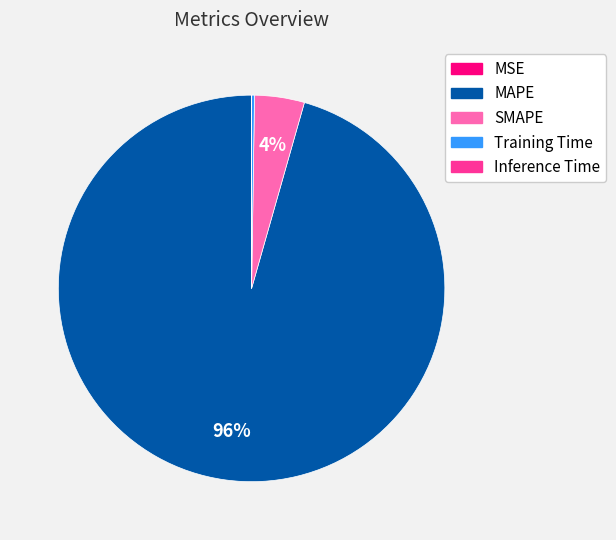

Do SMAPE and MAPE together represent more than half of the pie?

Yes